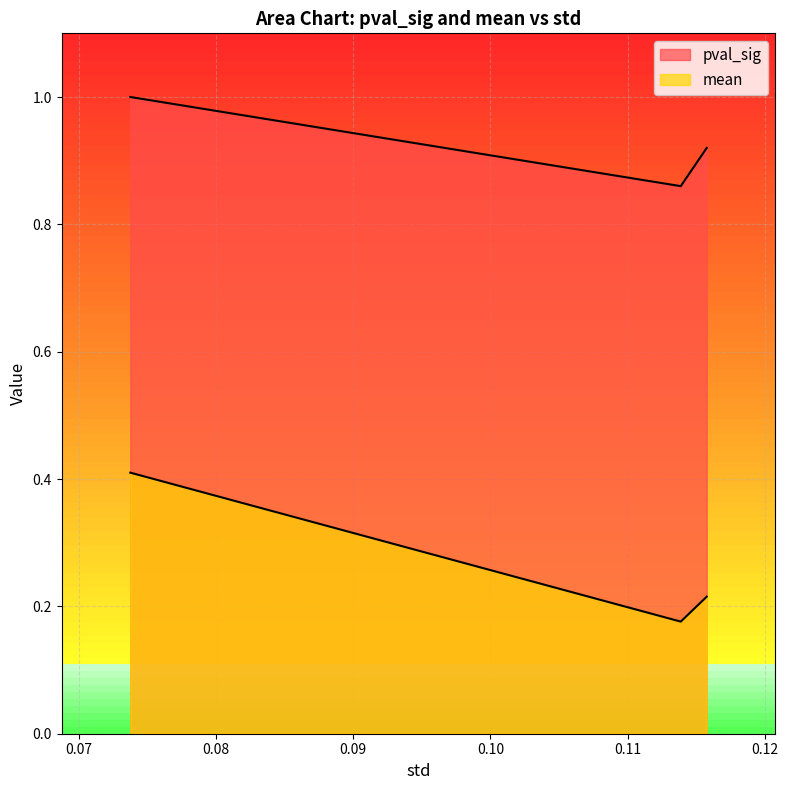

Between 0.11385905158841932 and 0.07377300036747912, which is larger?

0.07377300036747912